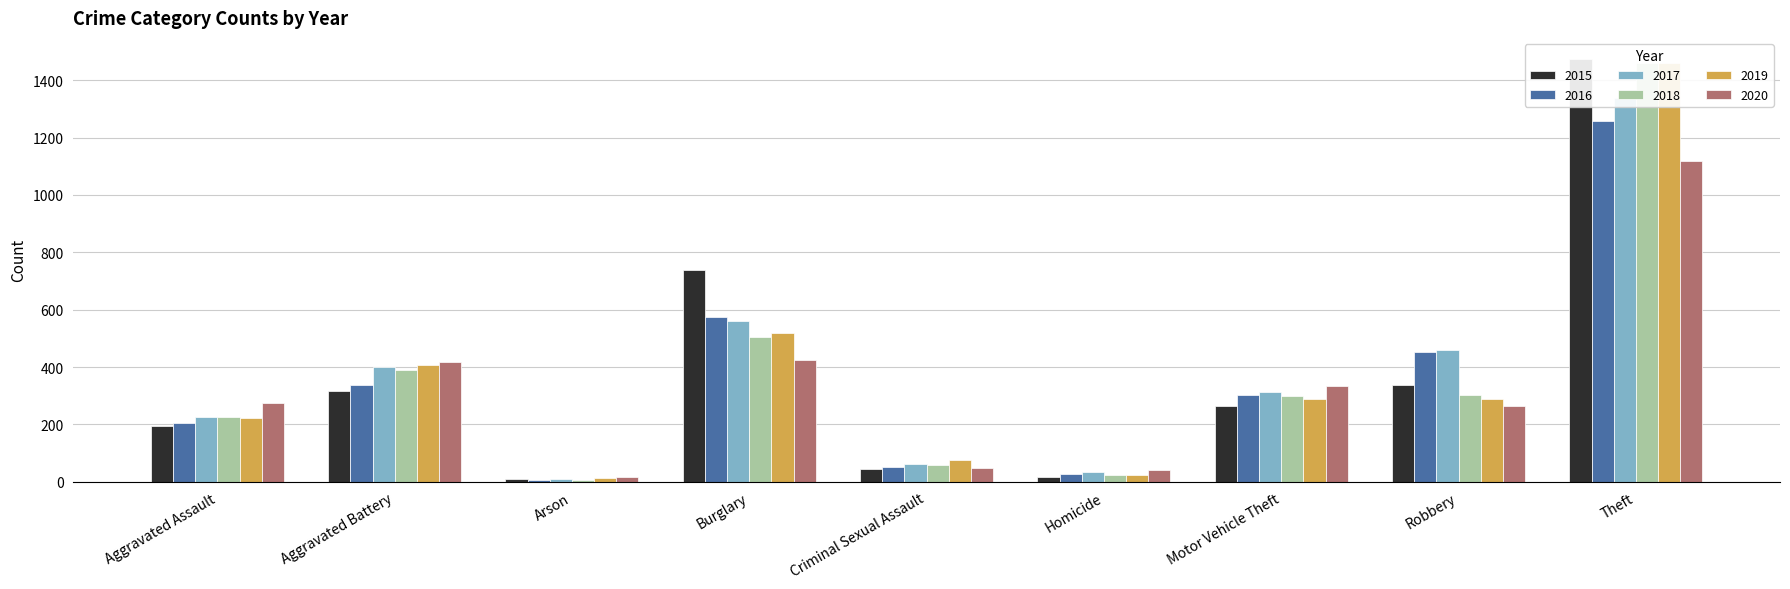

True or false: 2017 has a value of 400 at Aggravated Battery.

True